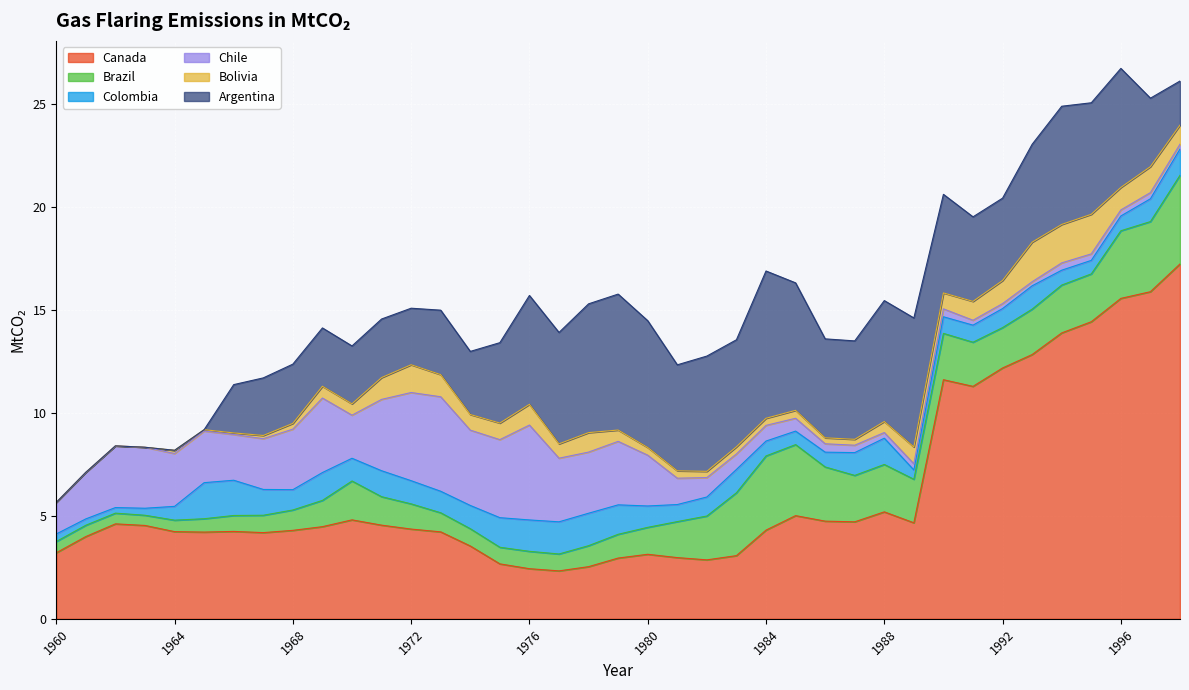

List the labels in order of Argentina value, largest first.

1984, 1979, 1989, 1978, 1985, 1980, 1988, 1996, 1994, 1982, 1995, 1977, 1976, 1983, 1981, 1986, 1990, 1987, 1993, 1991, 1992, 1975, 1997, 1973, 1974, 1968, 1971, 1969, 1970, 1967, 1972, 1966, 1998, 1960, 1961, 1962, 1963, 1964, 1965